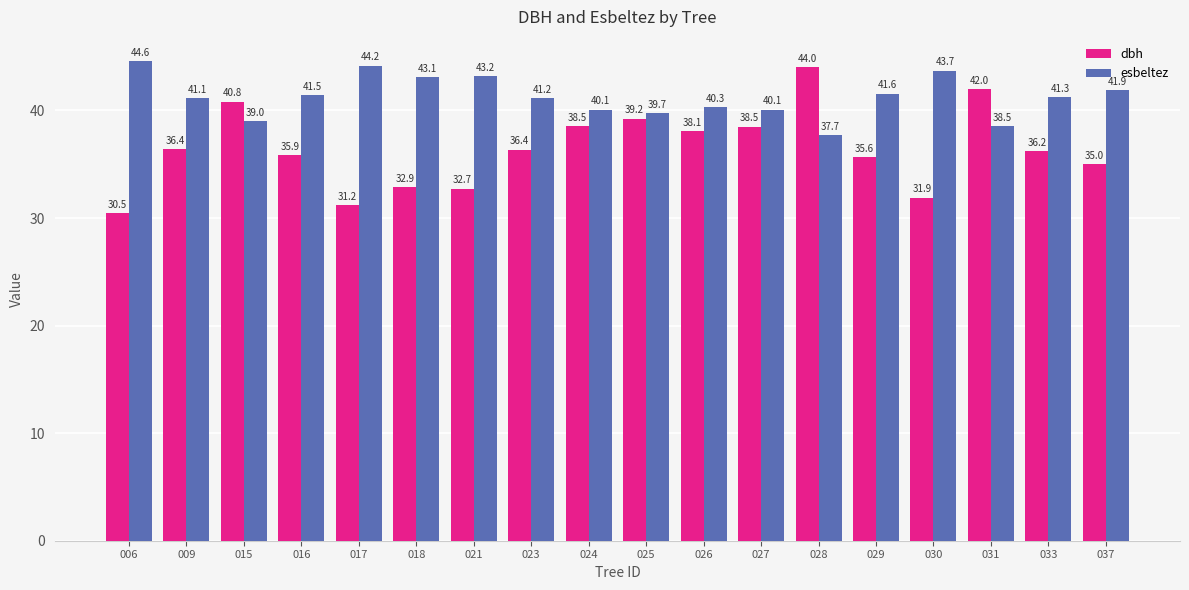

At which label does dbh reach its peak?

028